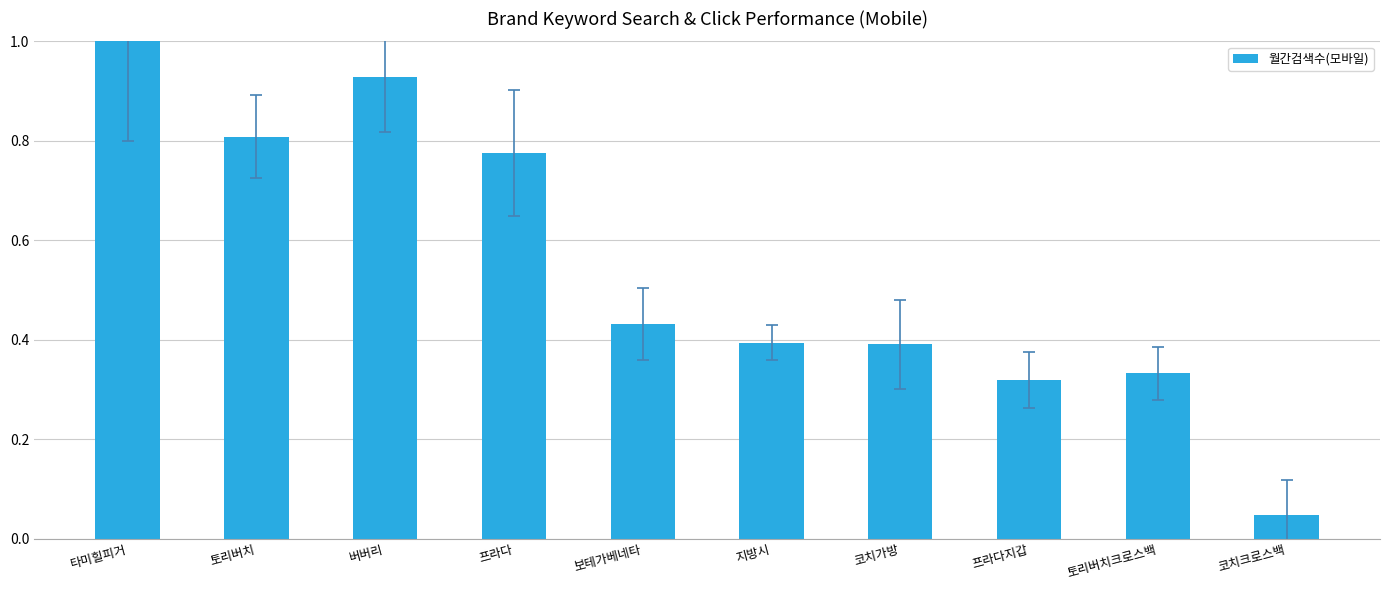

Does the chart contain any negative values?

No